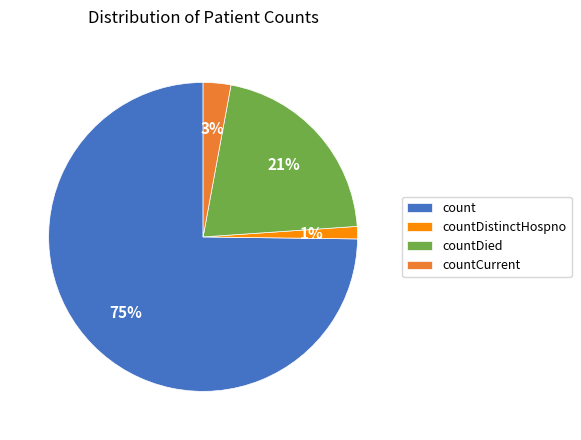

What is the largest slice in the pie chart?

count